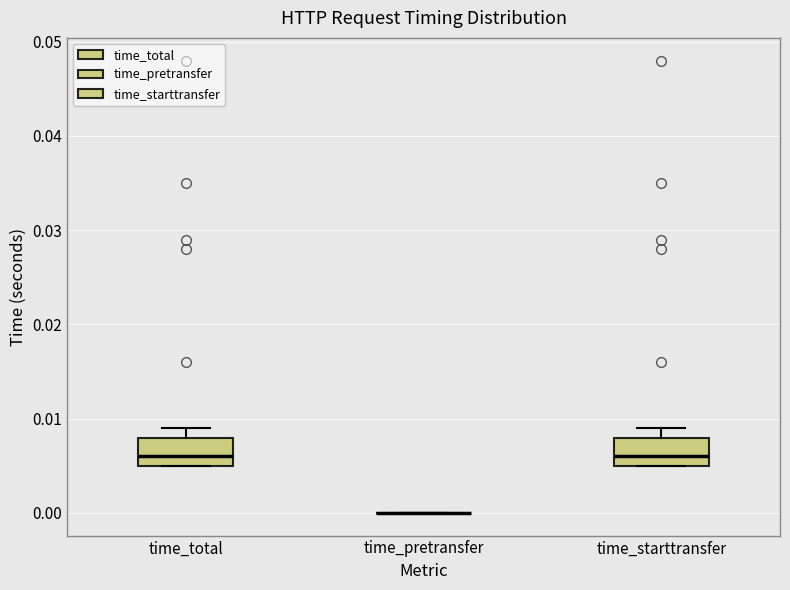

Reading left to right, transcribe this box plot: for each box, give where its median line is, the range the box spans, and where its two whiskers end, as read against the y-axis. The values are not printed on the chart, so give them approximately, as read against the axis.

time_total: median 0.006, box 0.005 to 0.008, whiskers 0.005 to 0.009
time_pretransfer: box collapsed to a line at 0.000, whiskers 0.000 to 0.000
time_starttransfer: median 0.006, box 0.005 to 0.008, whiskers 0.005 to 0.009